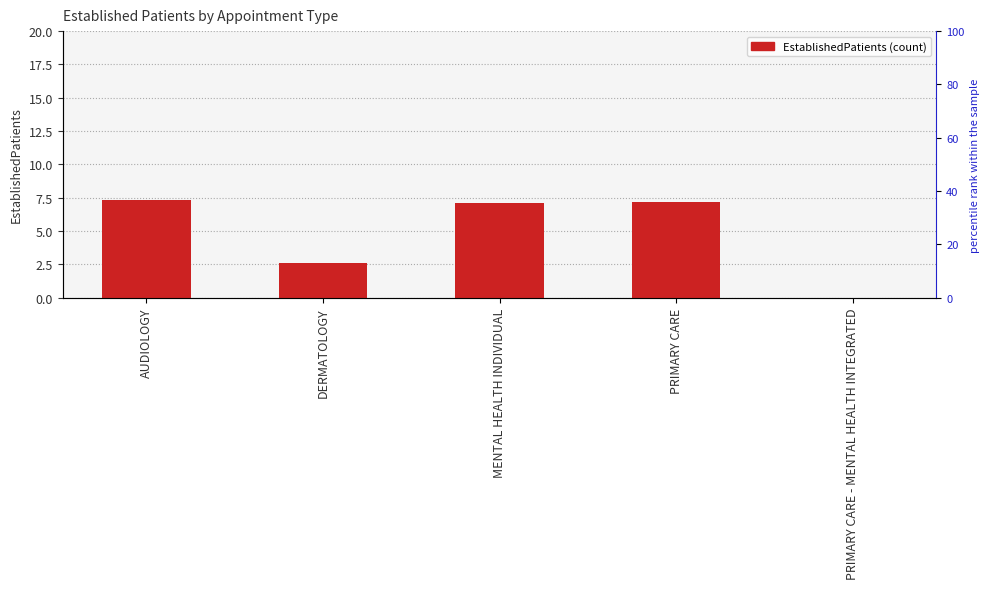

List the labels in order of value, smallest first.

PRIMARY CARE - MENTAL HEALTH INTEGRATED, DERMATOLOGY, MENTAL HEALTH INDIVIDUAL, PRIMARY CARE, AUDIOLOGY